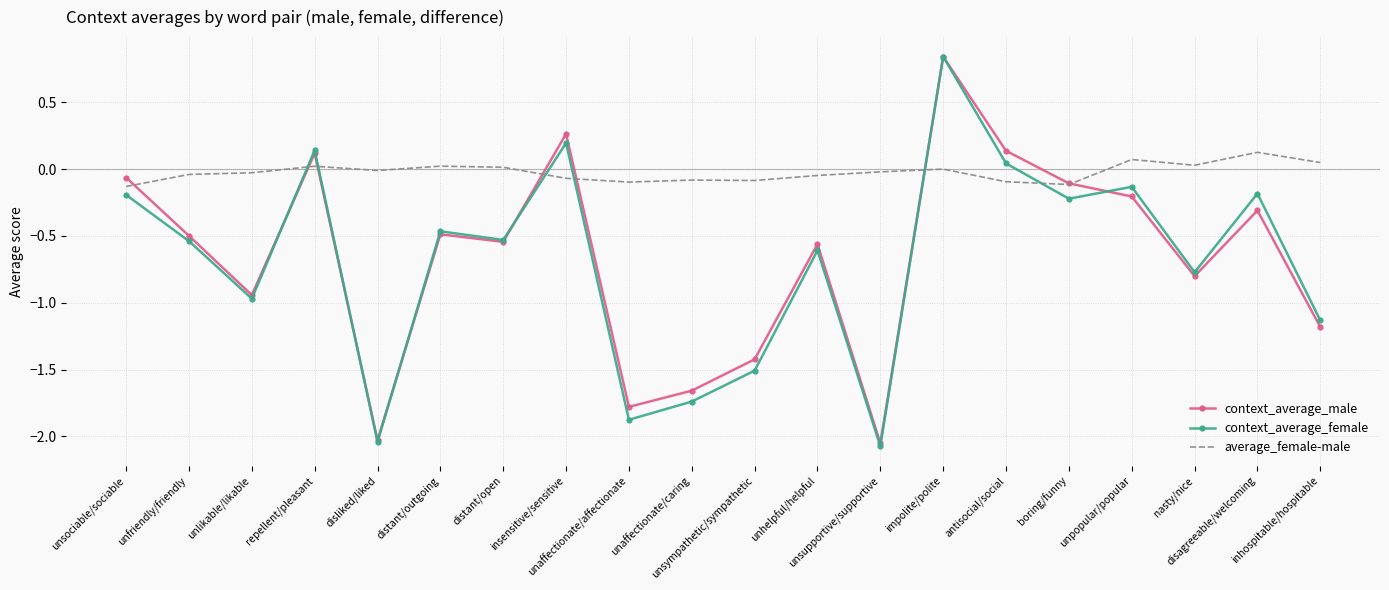

True or false: average_female-male and context_average_female cross at least once.

True